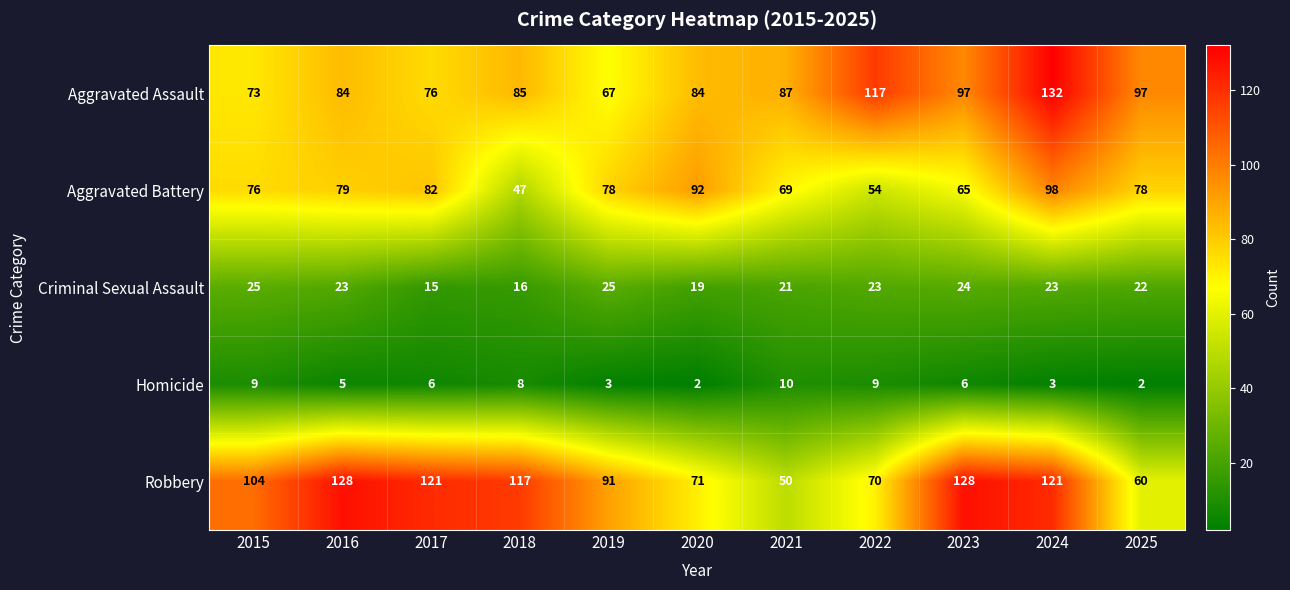

What is the difference between the maximum and second lowest values in the Homicide series?

8